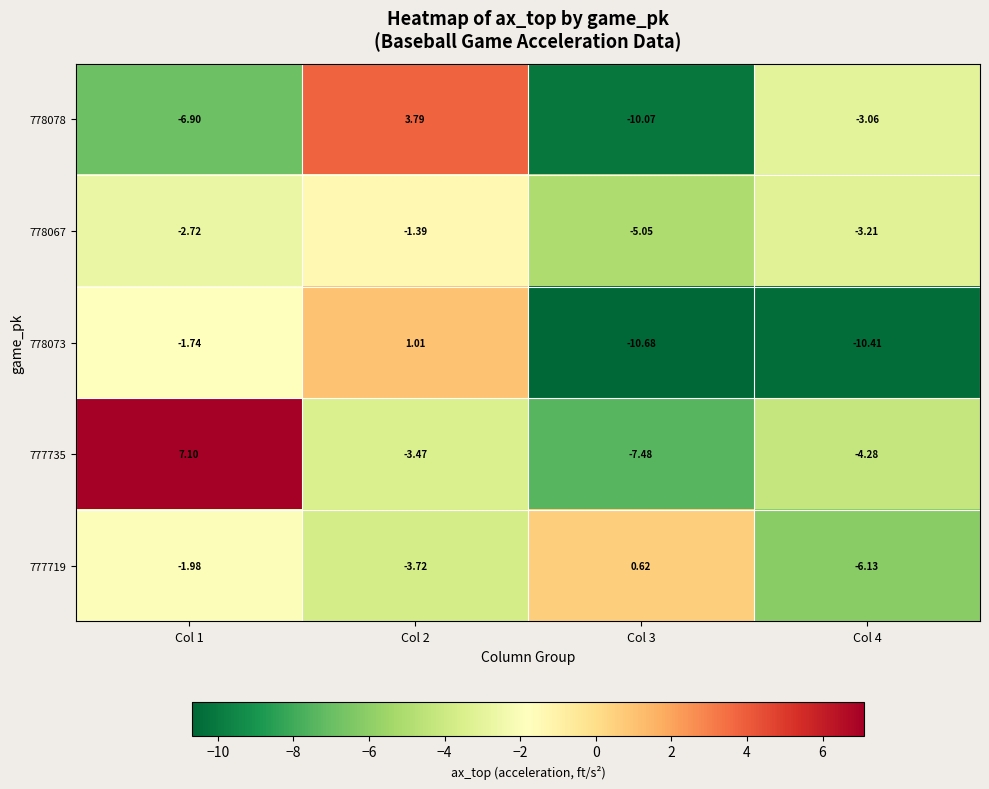

How many distinct data groups are displayed?

5